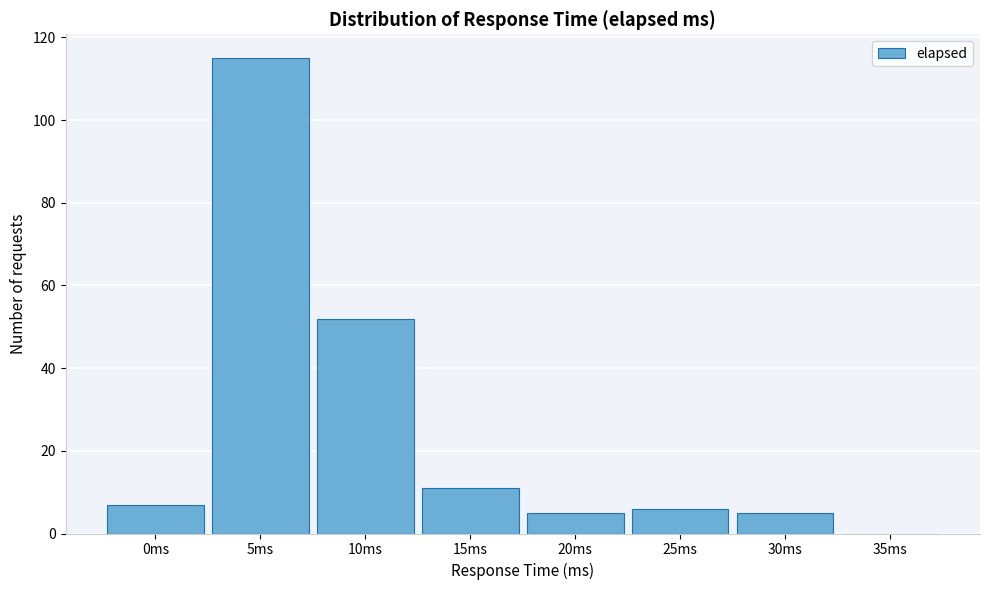

Reading right to left, what are all the values shown in this chart?

35ms=0	30ms=5	25ms=6	20ms=5	15ms=11	10ms=52	5ms=115	0ms=7